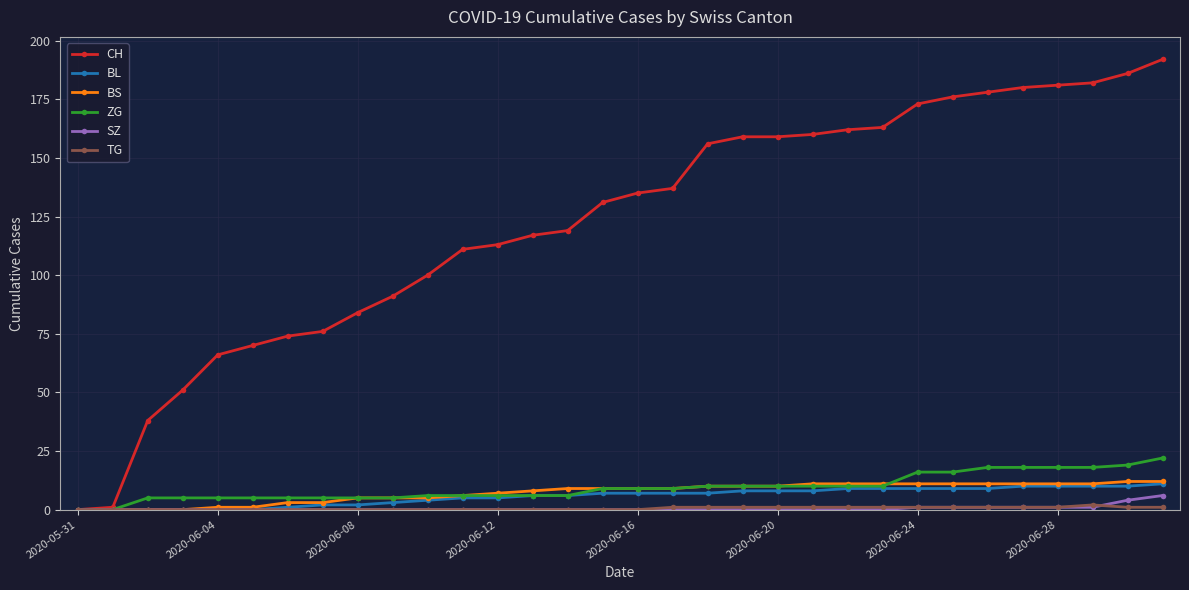

What is the value of the BL point at the 25th from the left?

9